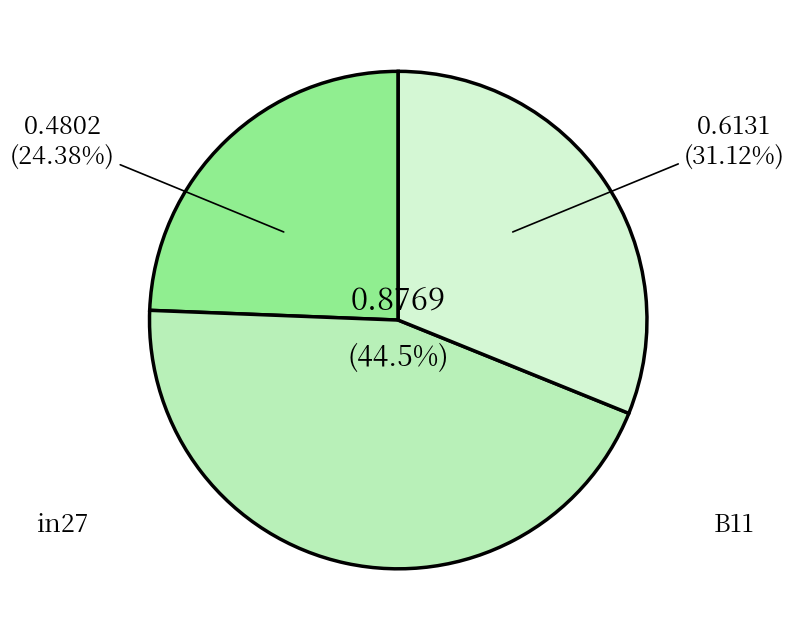

Count the number of slices in the pie.

3